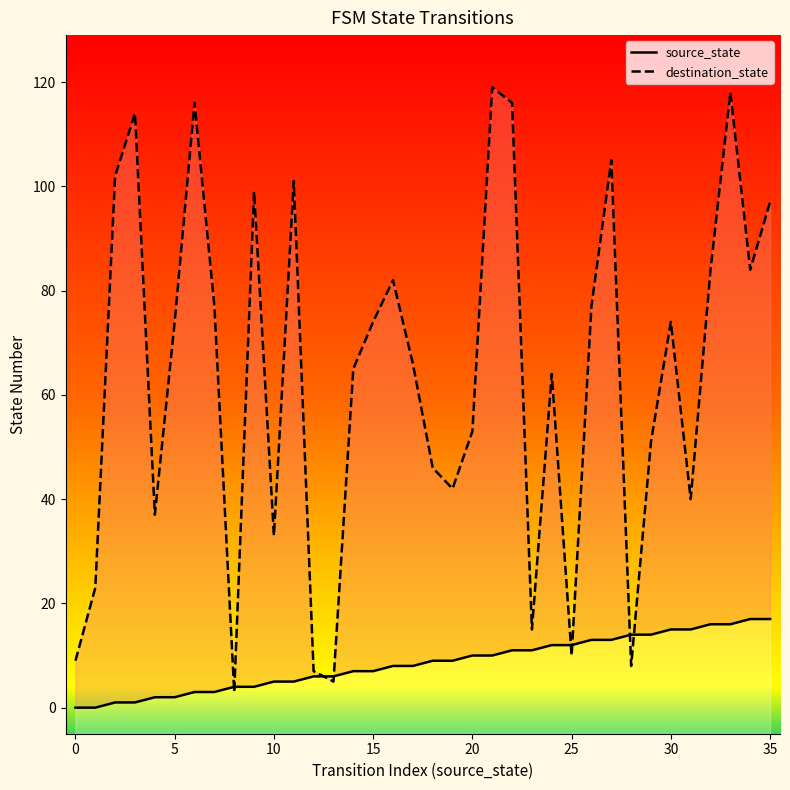

What is the difference between the maximum and minimum values in the source_state series?

17